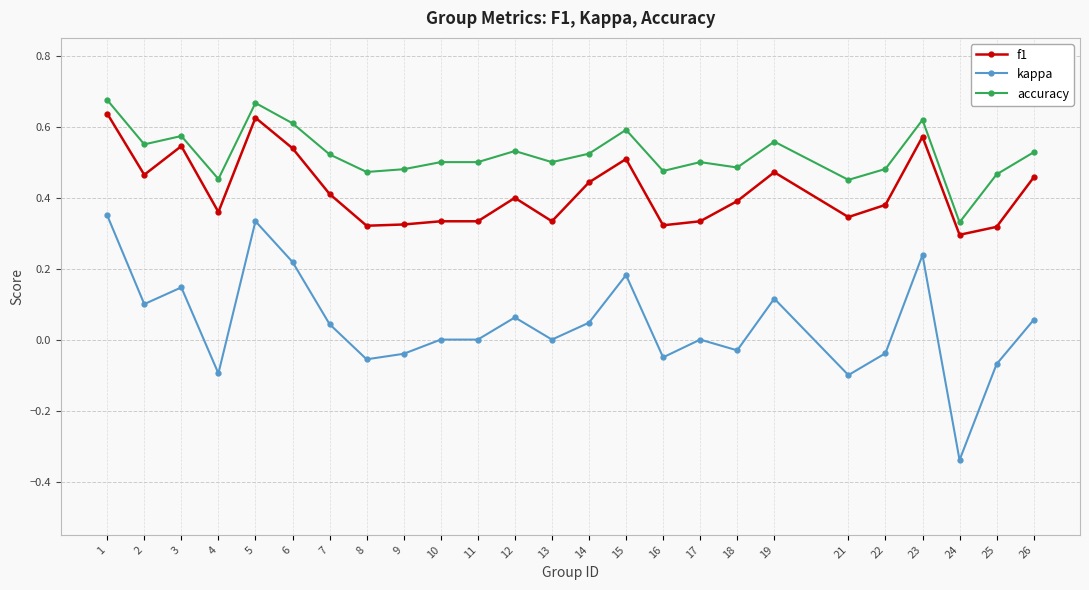

At which label does kappa reach its minimum?

24